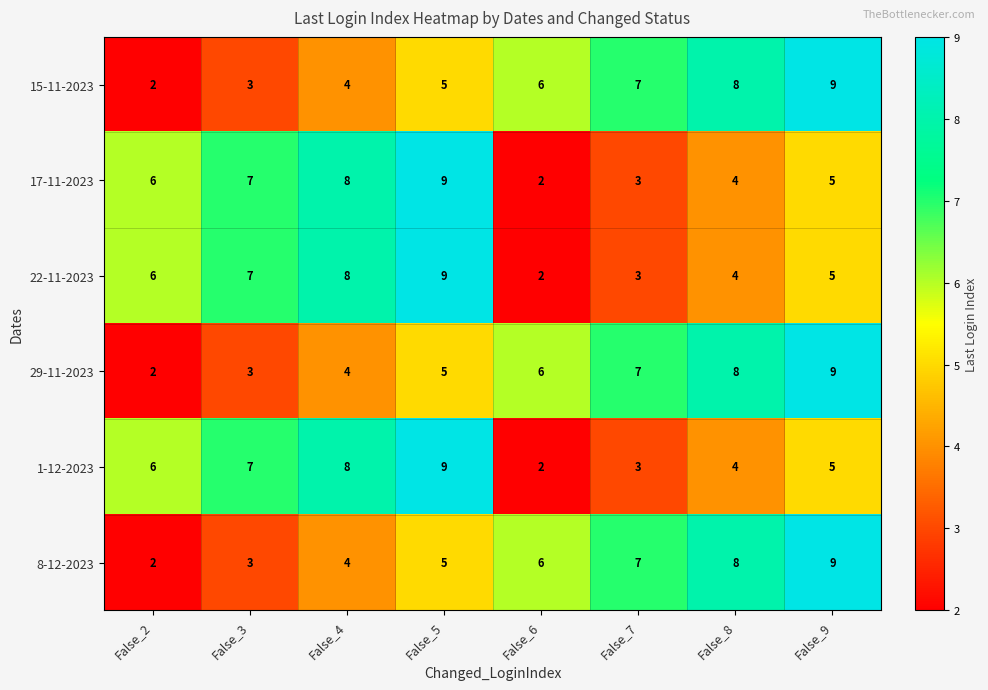

What is the maximum value shown in the chart?

9